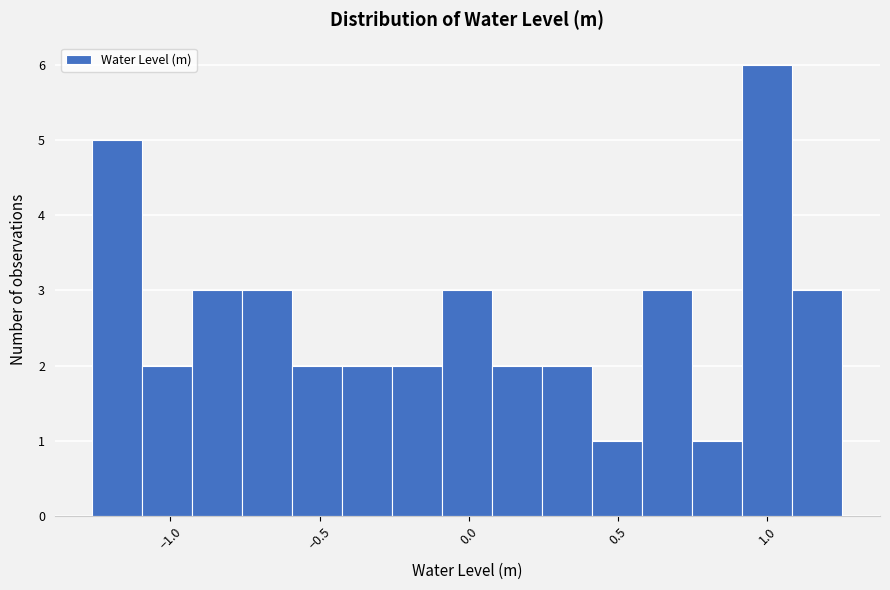

Around what value on the x-axis is the tallest bar? Give the approximate position of its centre, as read against the axis.

1.00